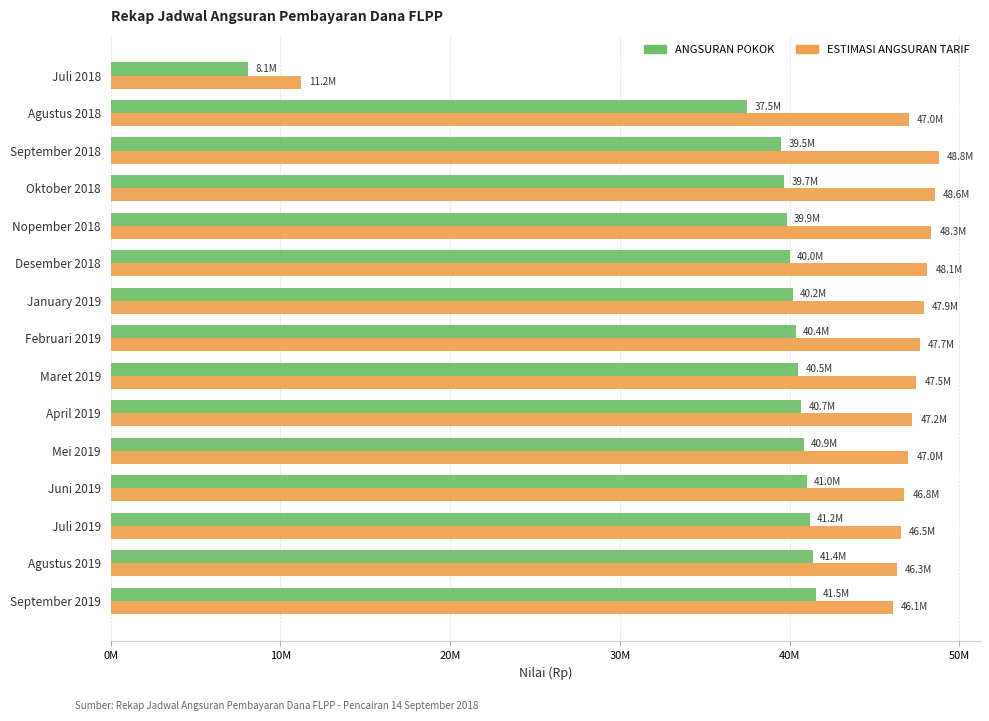

At which label does ANGSURAN POKOK reach its minimum?

Juli 2018